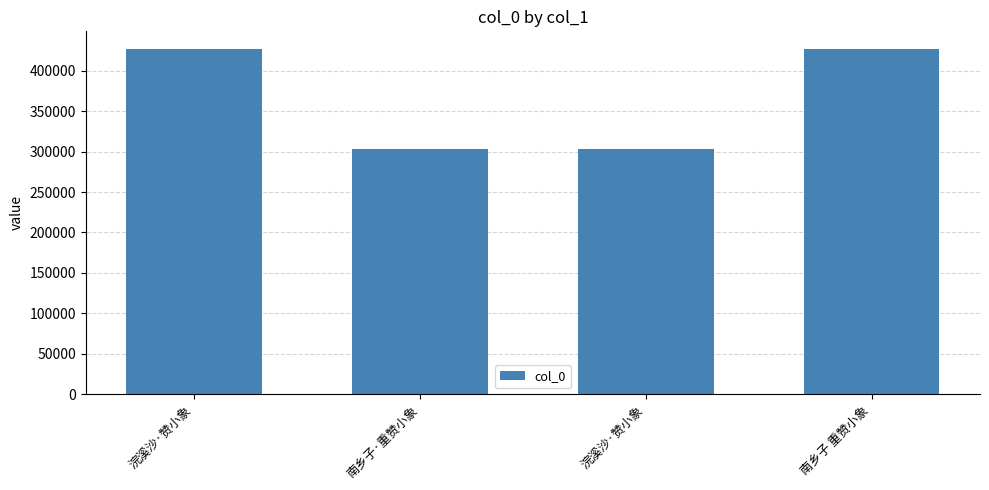

What is the ratio of the value at 南乡子·重赞小象 to the value at 浣溪沙·赞小象?

0.7